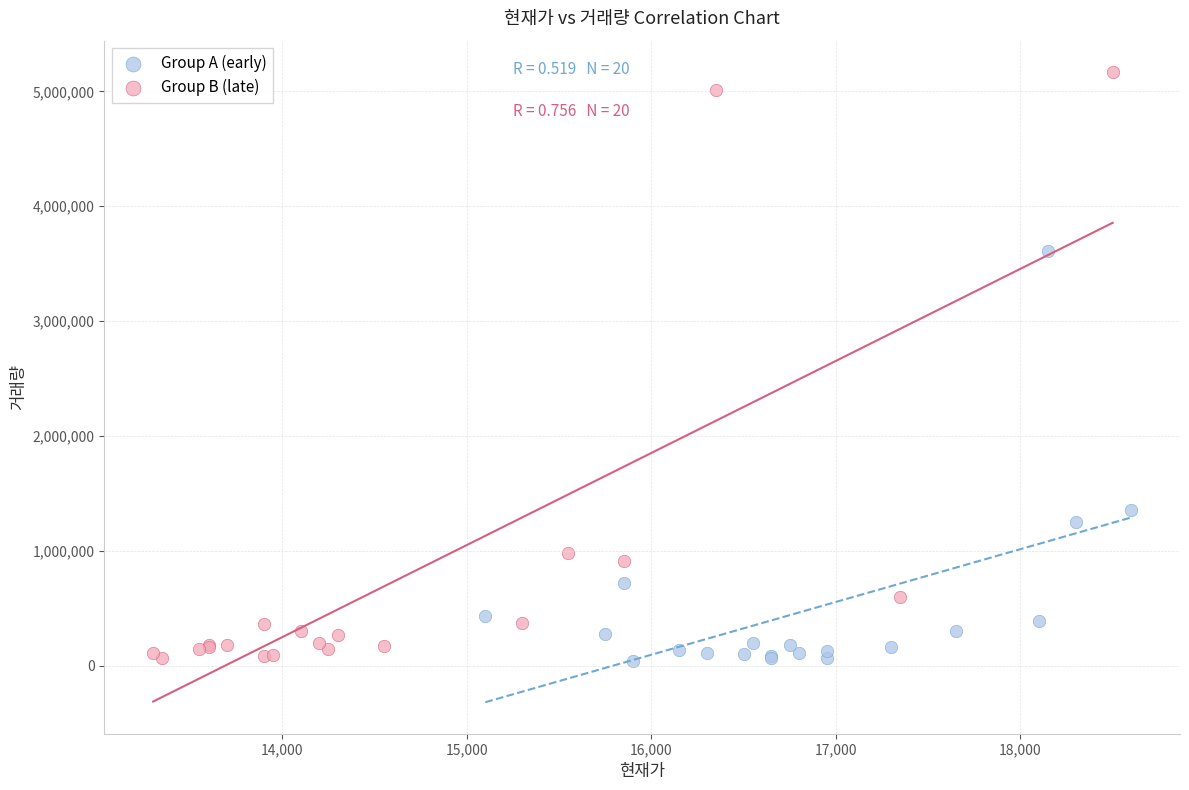

Which series reaches the maximum Y coordinate?

Group B (late)